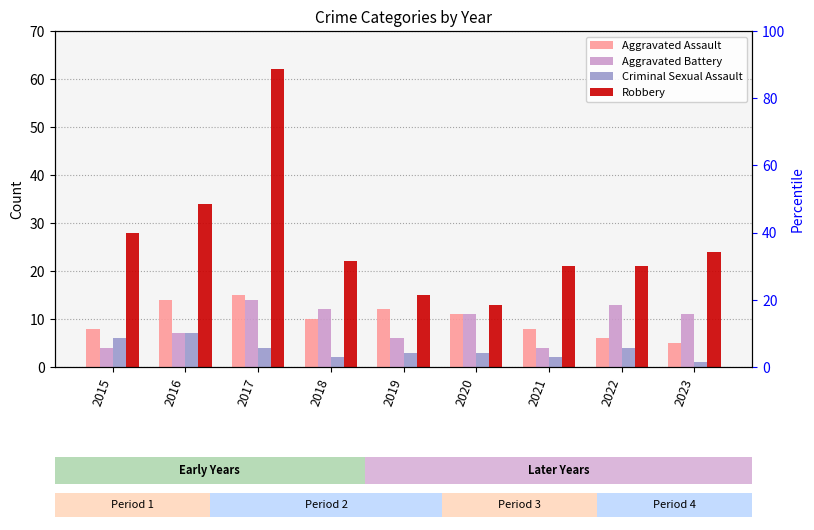

Reading left to right, transcribe all the data shown in this chart.

Aggravated Assault: 2015=8	2016=14	2017=15	2018=10	2019=12	2020=11	2021=8	2022=6	2023=5
Aggravated Battery: 2015=4	2016=7	2017=14	2018=12	2019=6	2020=11	2021=4	2022=13	2023=11
Criminal Sexual Assault: 2015=6	2016=7	2017=4	2018=2	2019=3	2020=3	2021=2	2022=4	2023=1
Robbery: 2015=28	2016=34	2017=62	2018=22	2019=15	2020=13	2021=21	2022=21	2023=24